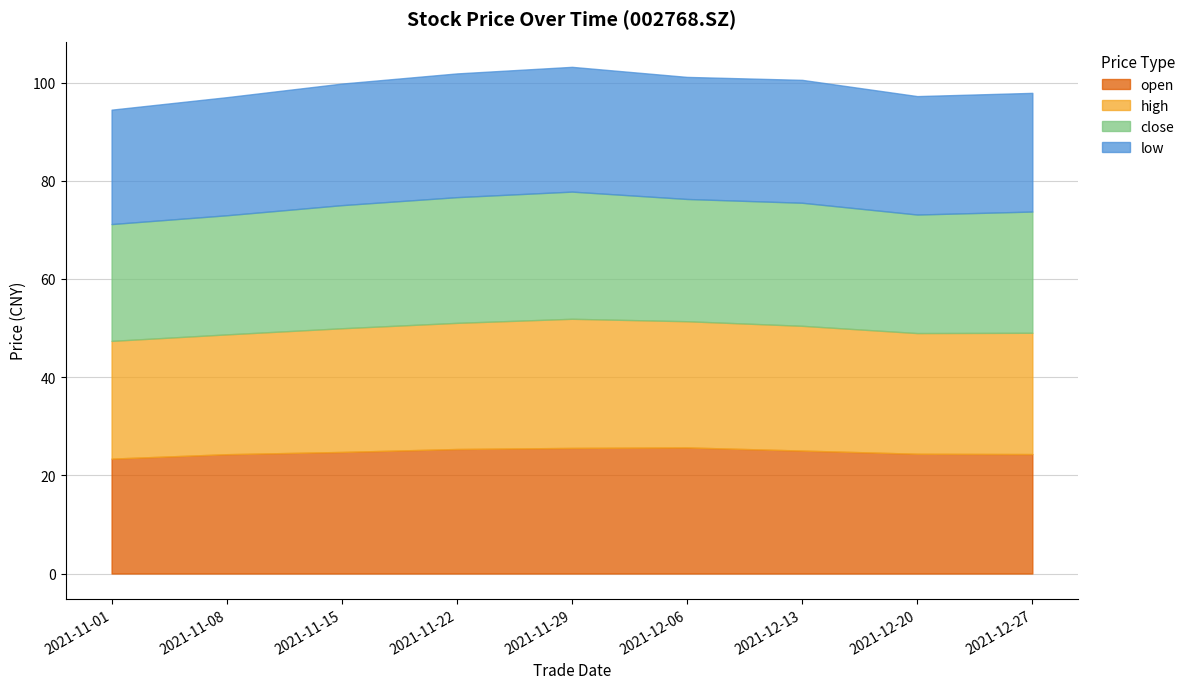

What is the difference between the highest and lowest values at 20211220?

0.5